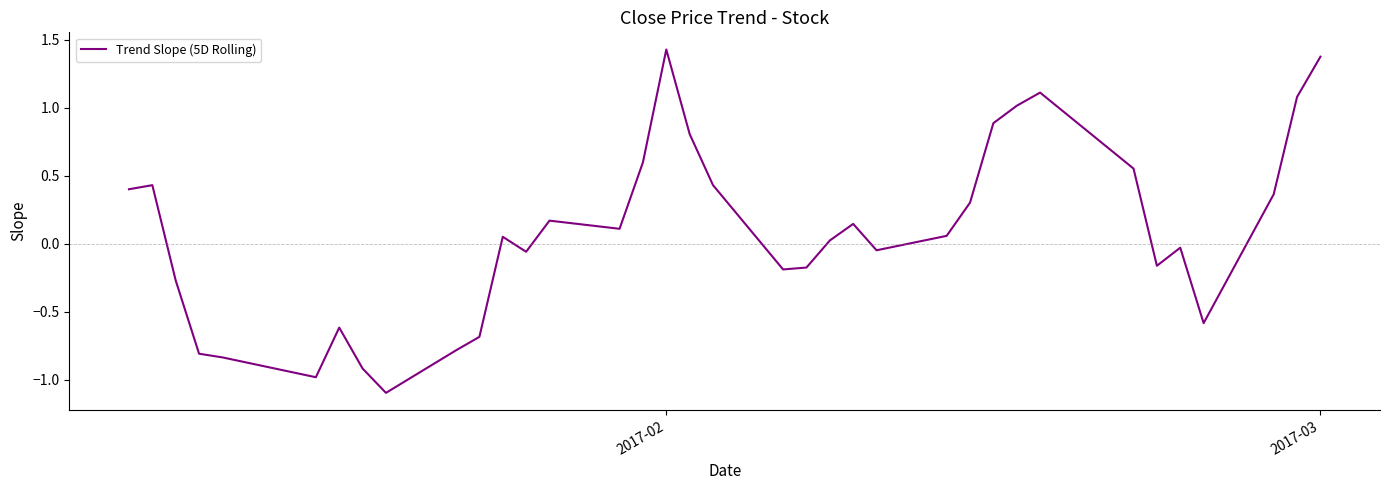

How many data points are above 0?

20